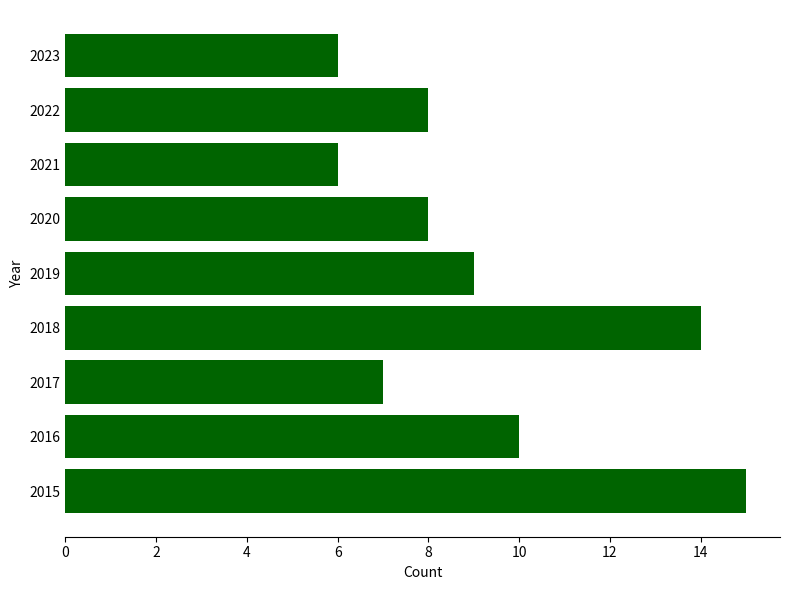

What is the smallest value displayed?

6